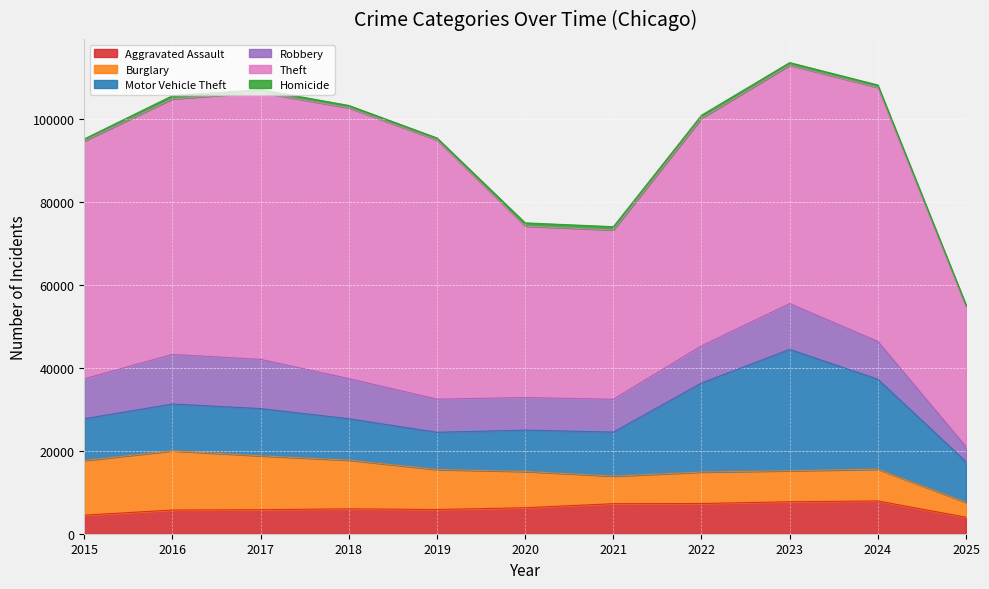

Reading left to right, extract all data points from this chart.

Aggravated Assault: 4480	5713	5793	6002	5842	6265	7242	7281	7712	7903	3983
Burglary: 13184	14289	13001	11747	9639	8758	6661	7594	7485	7651	3578
Motor Vehicle Theft: 10068	11285	11380	9985	8978	9962	10605	21472	29255	21706	9796
Robbery: 9638	11960	11881	9681	7995	7855	7920	8964	11052	9118	3620
Theft: 57353	61624	64386	65290	62498	41350	40820	54899	57490	61259	33953
Homicide: 496	786	672	588	499	787	806	729	632	588	241